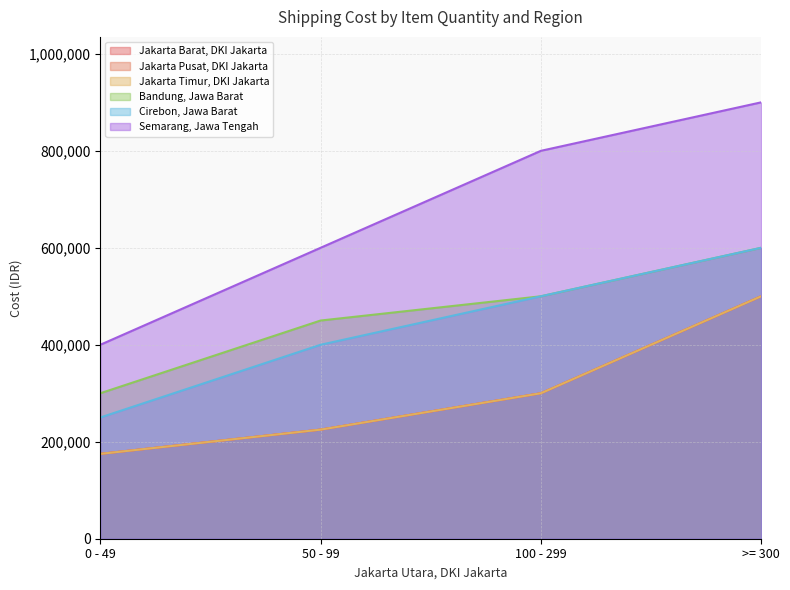

How many data points in Bandung, Jawa Barat are less than 500000?

2